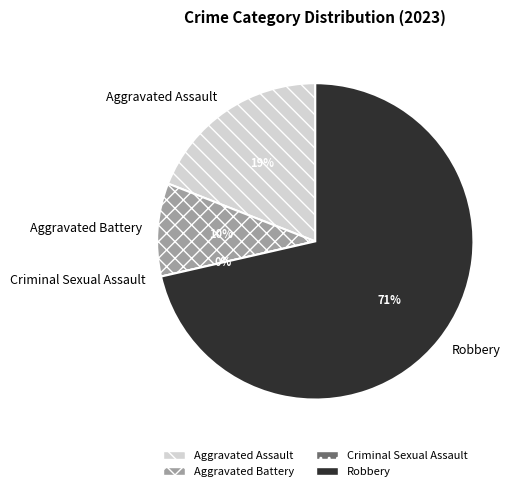

What is the majority slice?

Robbery